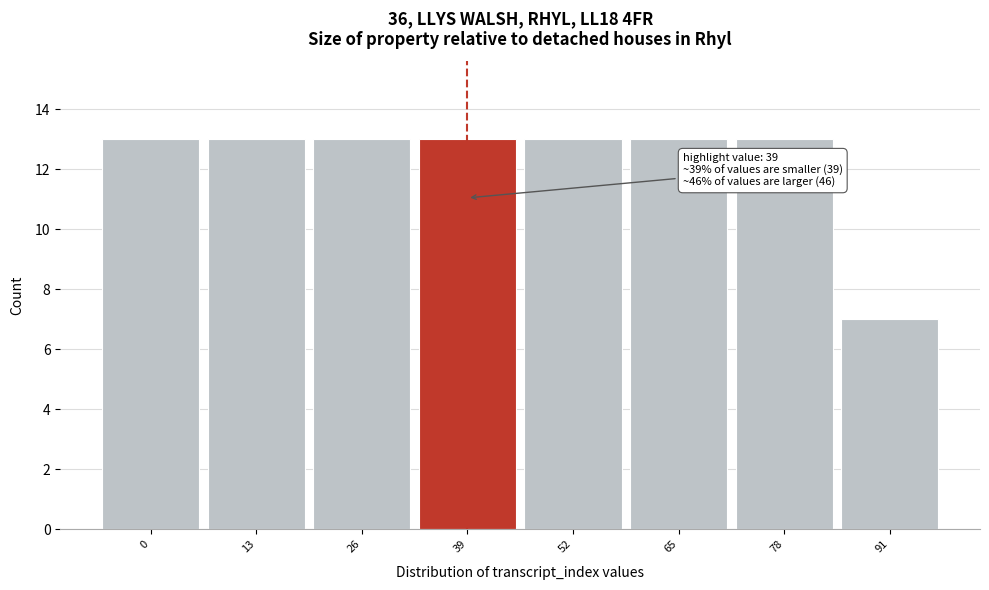

Reading left to right, extract all data points from this chart.

13	13	13	13	13	13	13	7